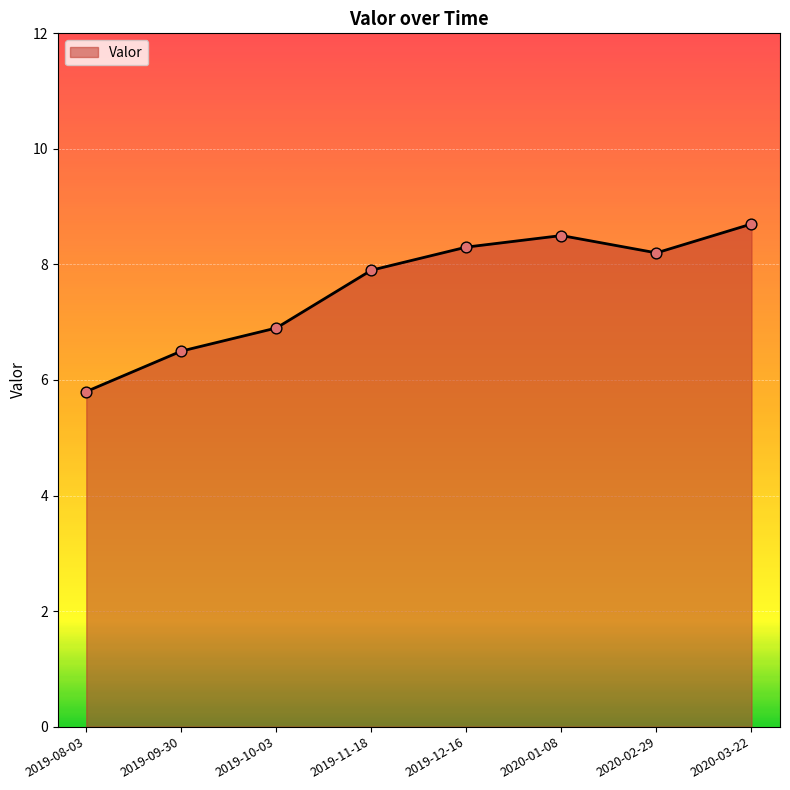

Which has a higher value, 2019-09-30 or 2020-03-22?

2020-03-22